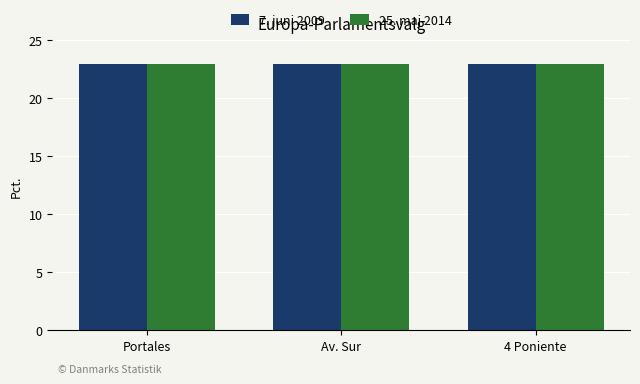

What is the smallest value displayed?

23.0